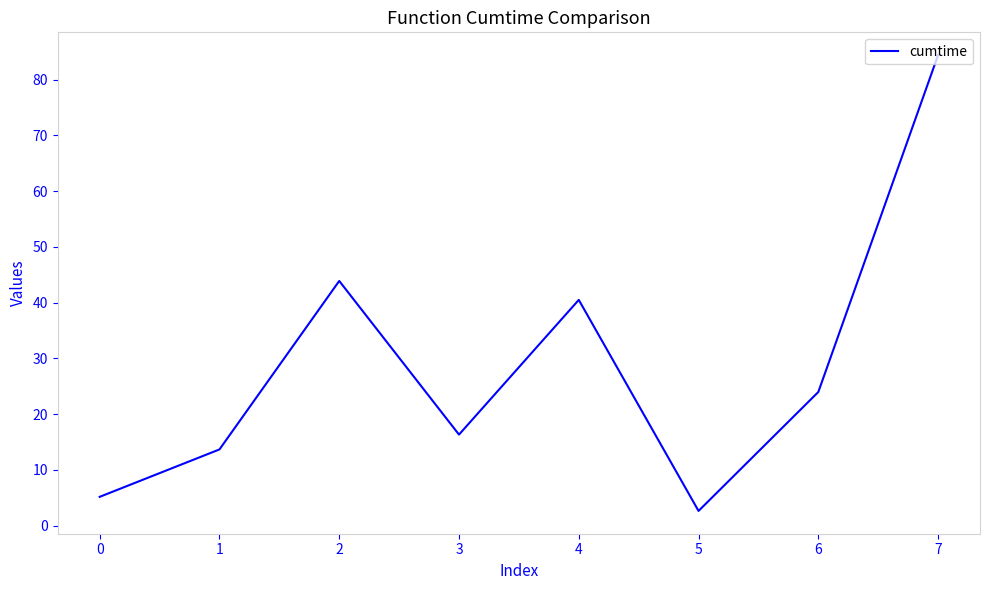

Is this an area chart (filled region under the line)?

No